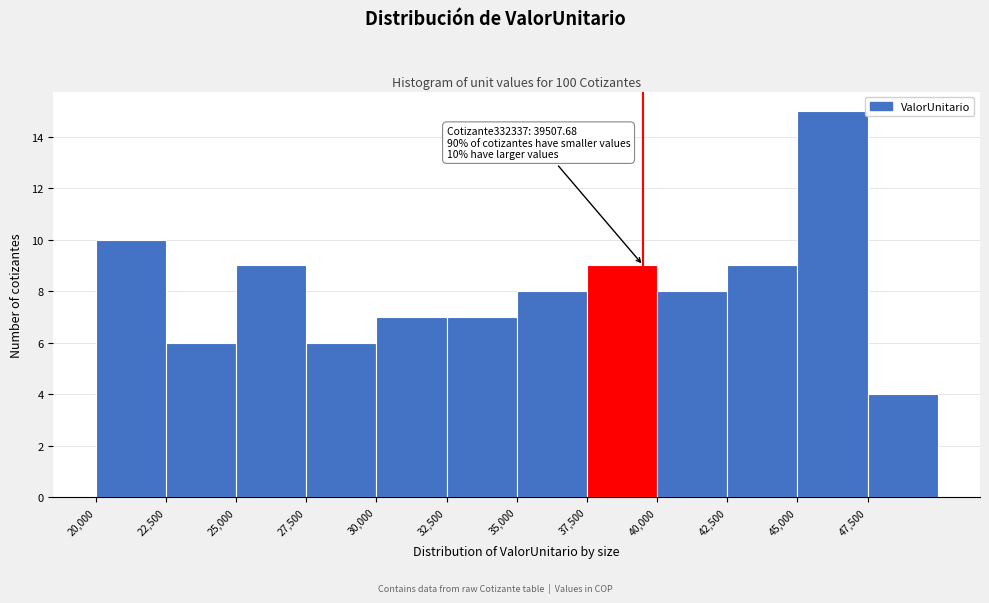

Which range on the x-axis has the tallest bar?

45000 to 47500